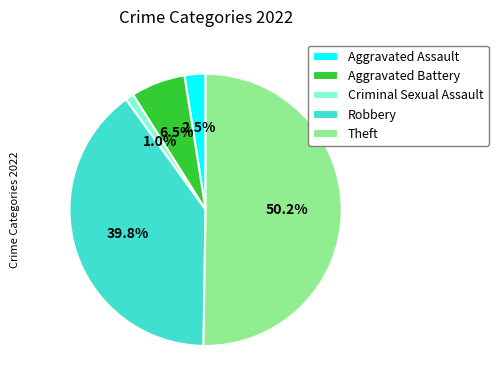

Between Aggravated Assault and Aggravated Battery, which is larger?

Aggravated Battery